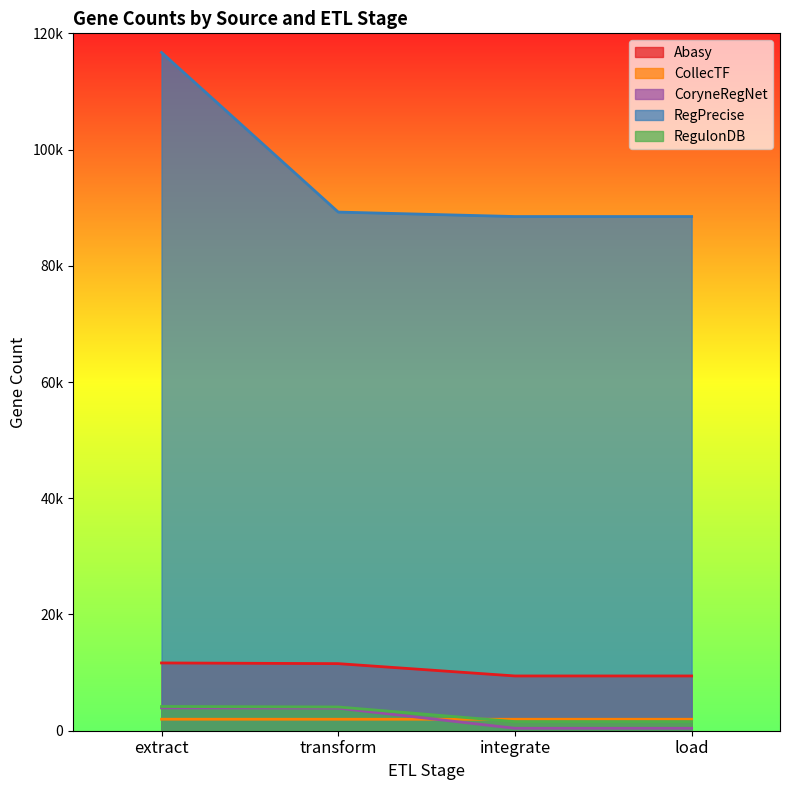

How many series are shown in this chart?

5